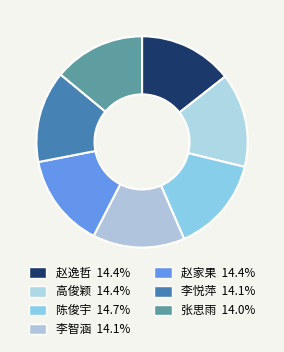

Is it true that 赵逸哲 is 7% of the pie?

False